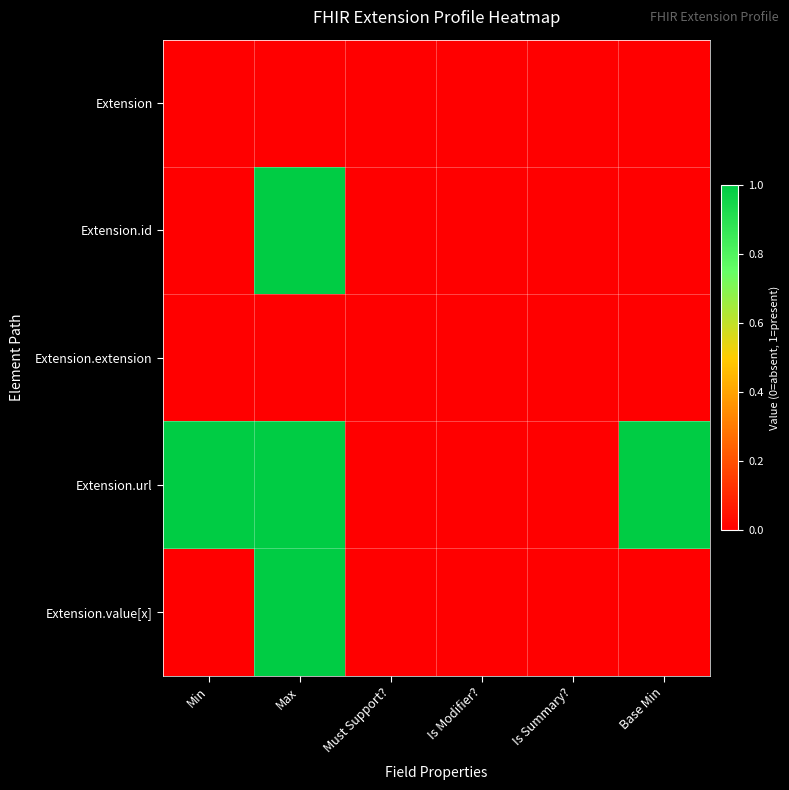

Reading left to right, transcribe all the data shown in this chart.

Extension: Min=0	Max=0	Must Support?=0	Is Modifier?=0	Is Summary?=0	Base Min=0
Extension.id: Min=0	Max=1	Must Support?=0	Is Modifier?=0	Is Summary?=0	Base Min=0
Extension.extension: Min=0	Max=0	Must Support?=0	Is Modifier?=0	Is Summary?=0	Base Min=0
Extension.url: Min=1	Max=1	Must Support?=0	Is Modifier?=0	Is Summary?=0	Base Min=1
Extension.value[x]: Min=0	Max=1	Must Support?=0	Is Modifier?=0	Is Summary?=0	Base Min=0